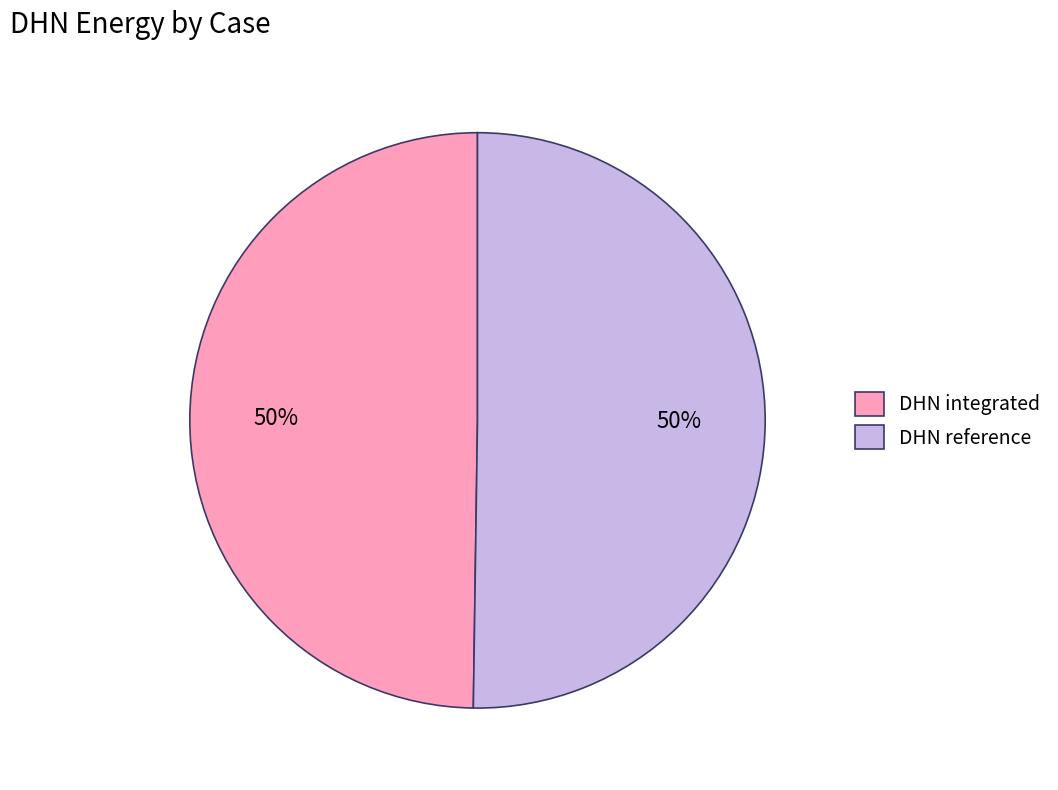

The DHN reference slice represents 60% of the pie. True or false?

False